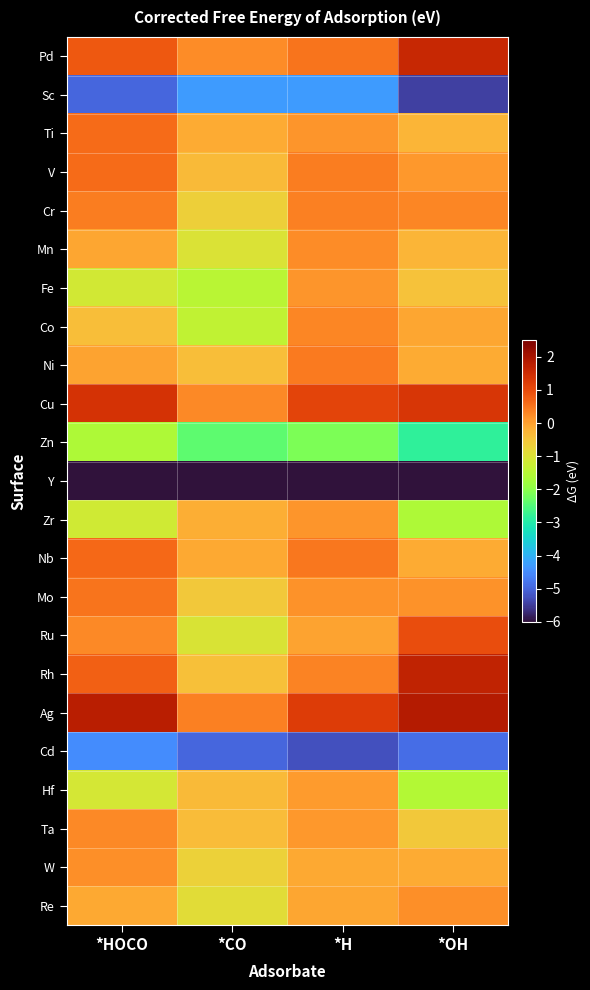

What is the total value across all series at *H?

-21.9